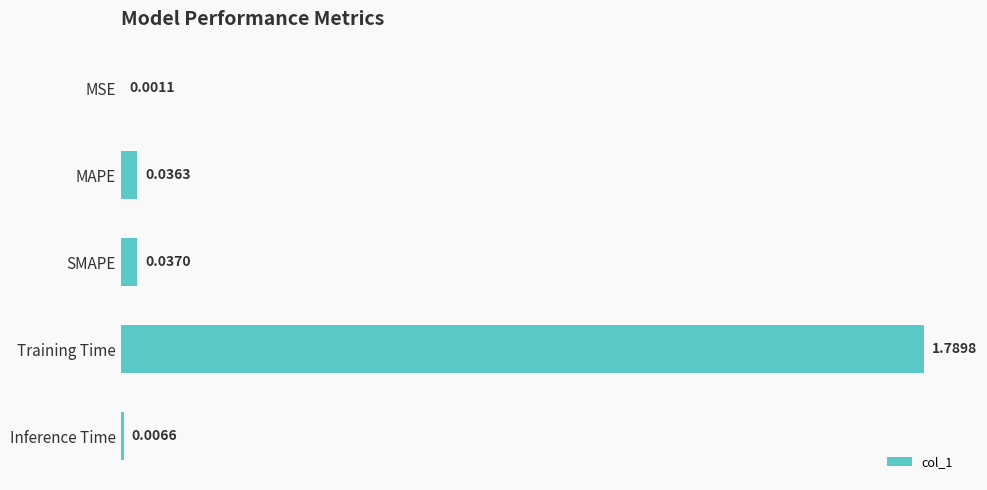

Between MAPE and MSE, which is larger?

MAPE